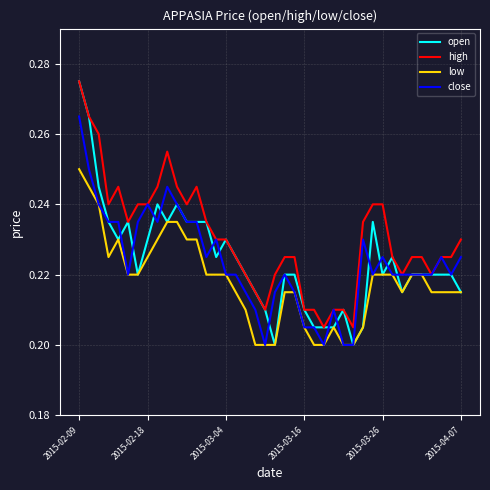

Which series has the largest range (max minus min)?

open